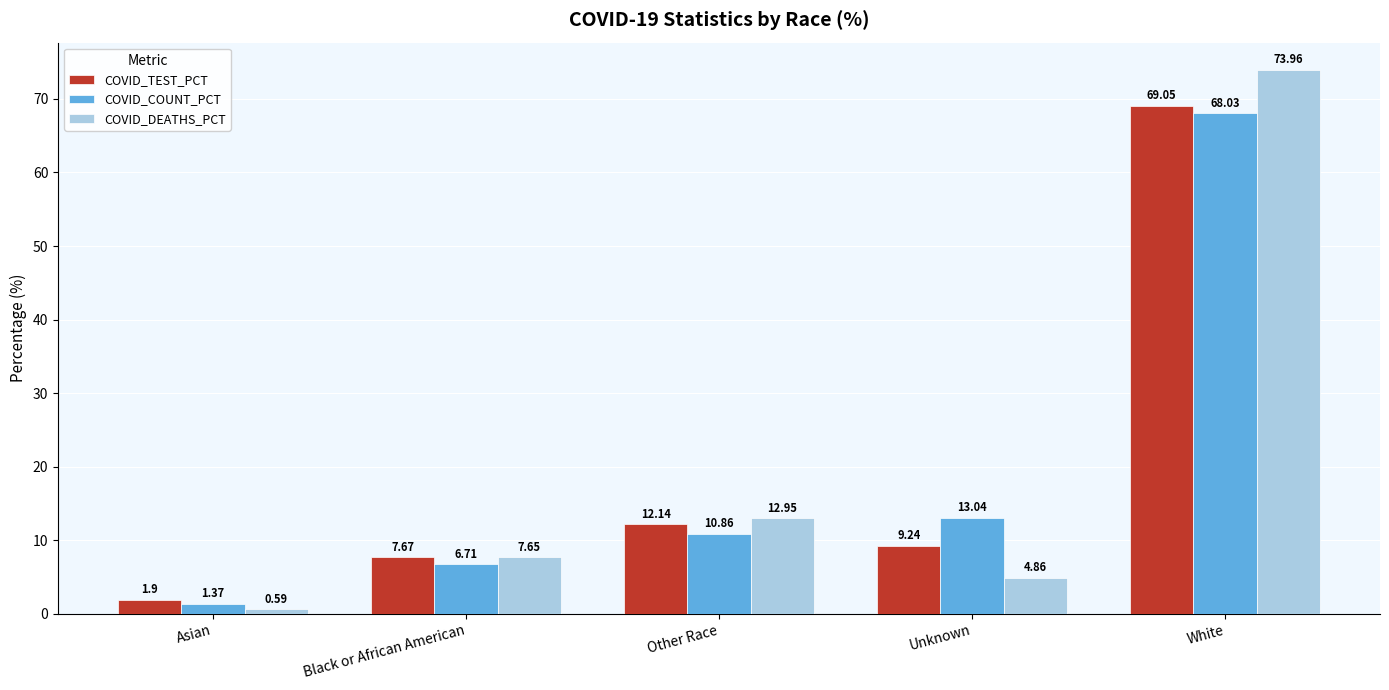

What is the spread (max minus min) of values at Black or African American?

1.0